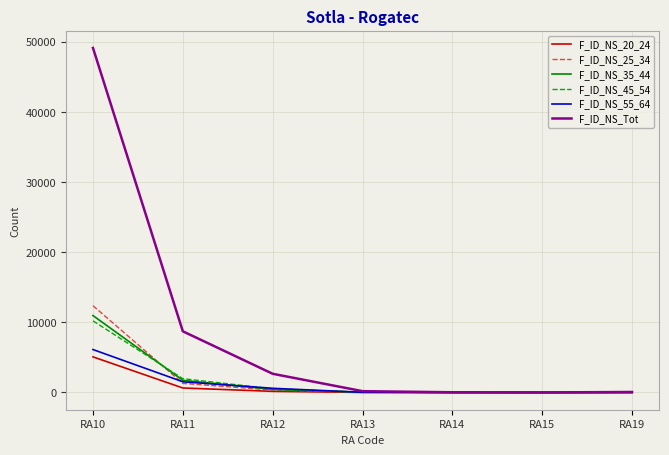

At which label is F_ID_NS_45_54 closest to 5108?

RA11